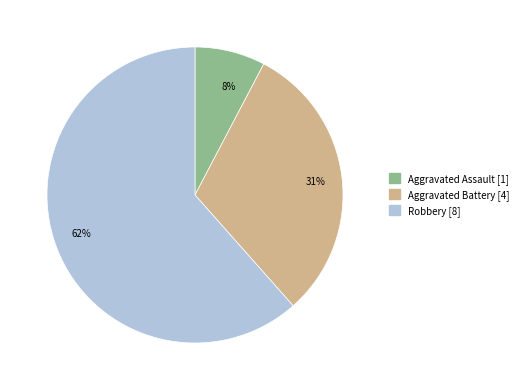

Do Aggravated Assault [1] and Aggravated Battery [4] together represent more than half of the pie?

No